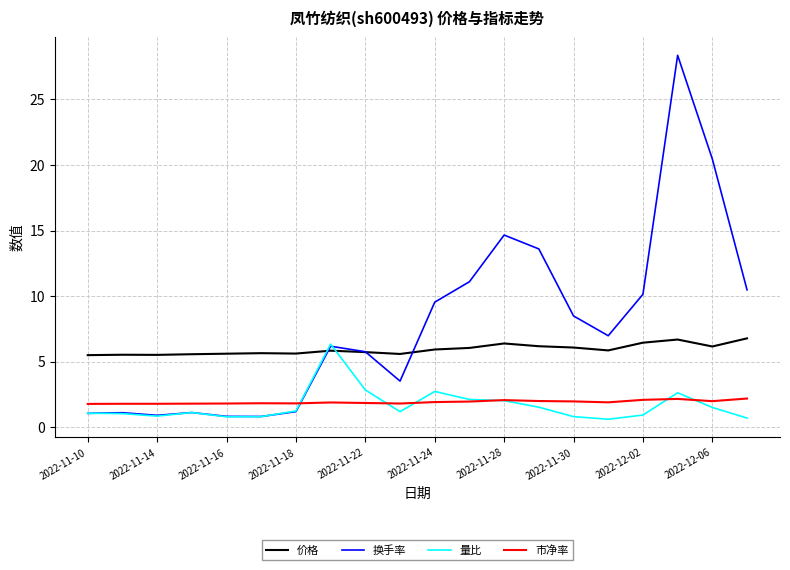

What is the minimum value for 市净率?

1.8